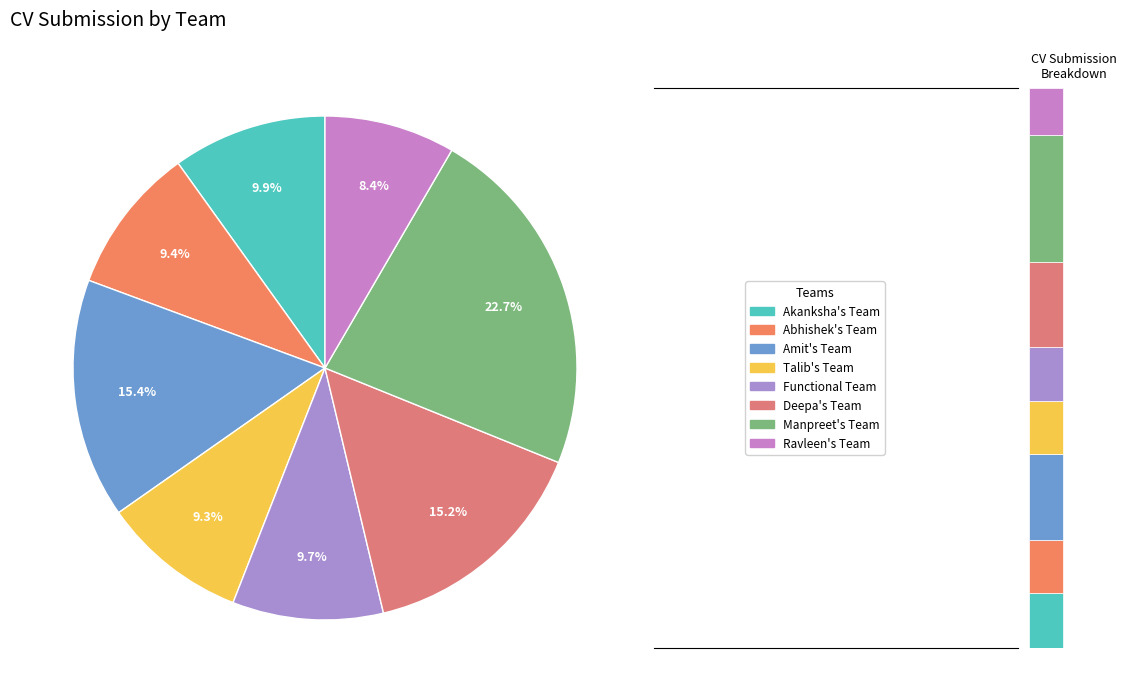

Is there any slice that represents more than half of the pie?

No